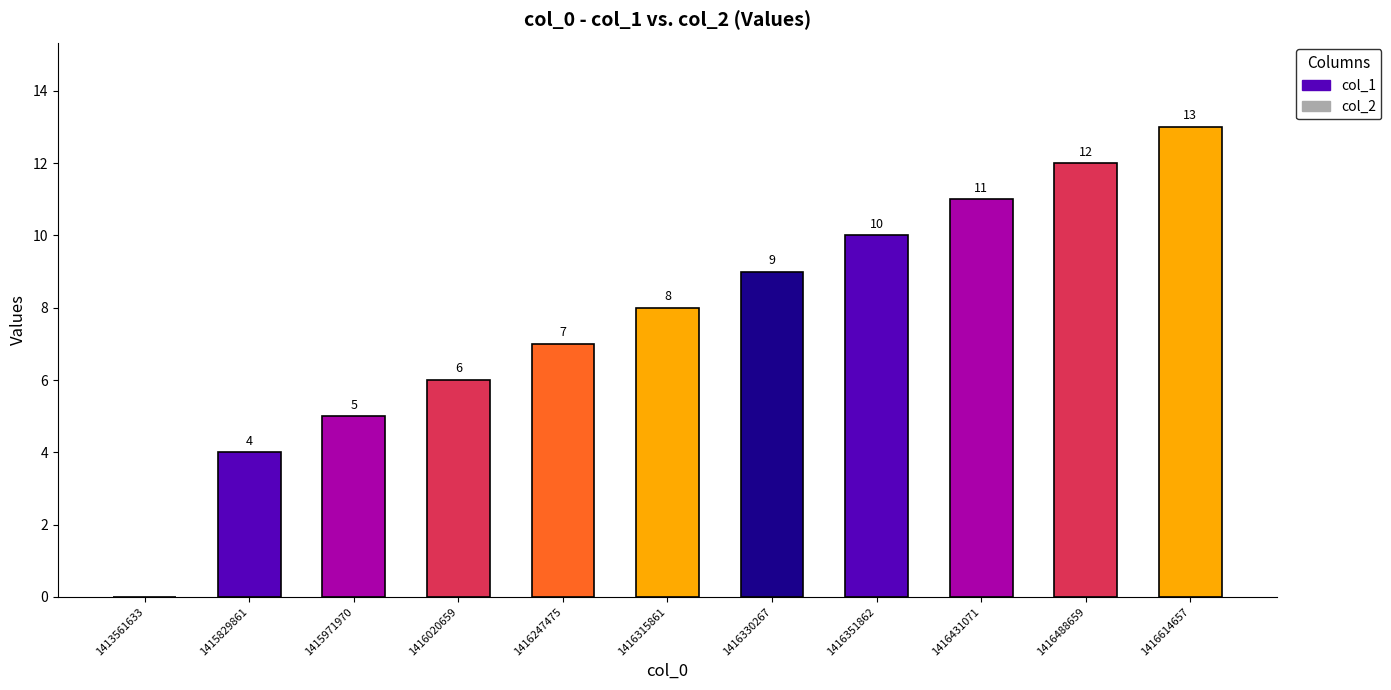

How many series are shown in this chart?

1